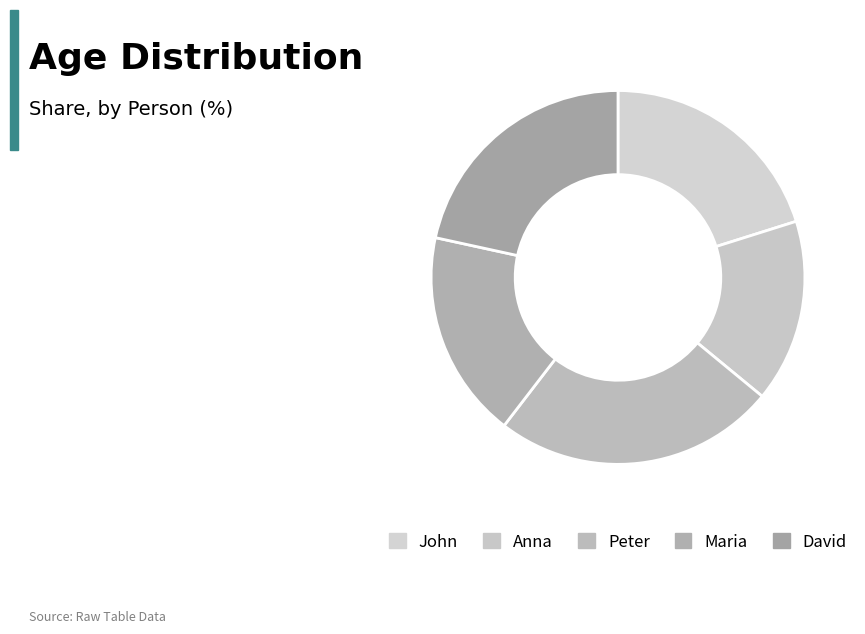

Is it true that John is 20% of the pie?

True